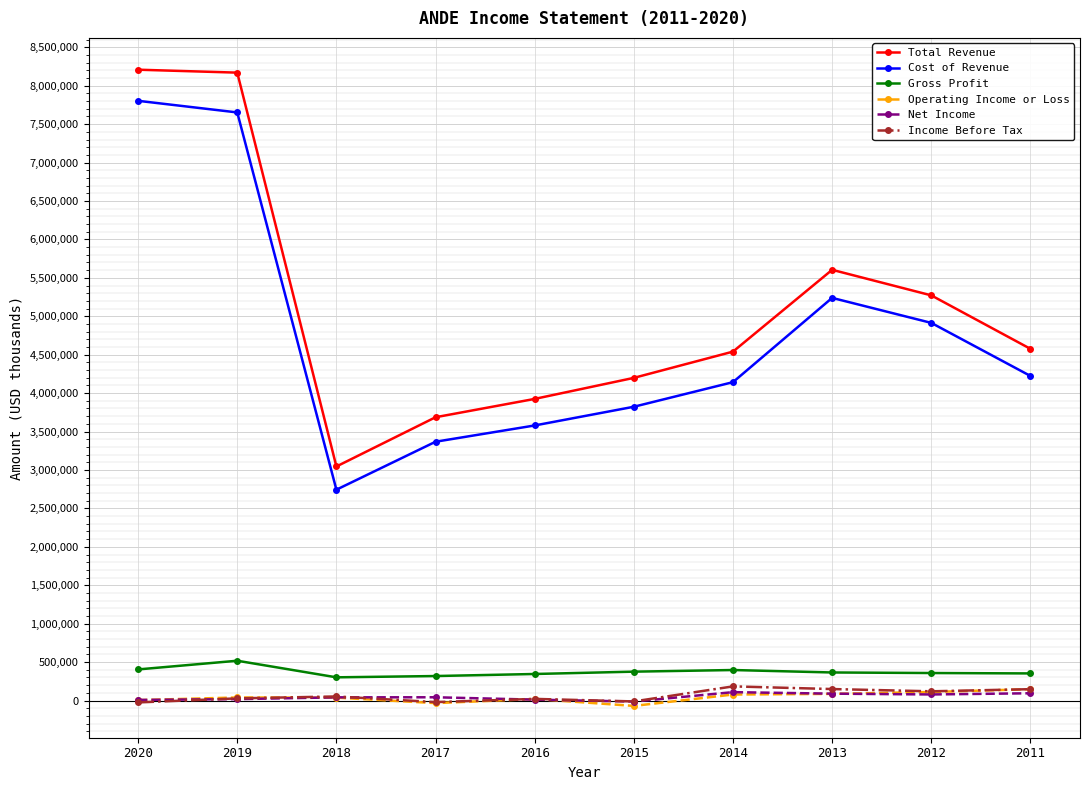

How many series are shown in this chart?

6